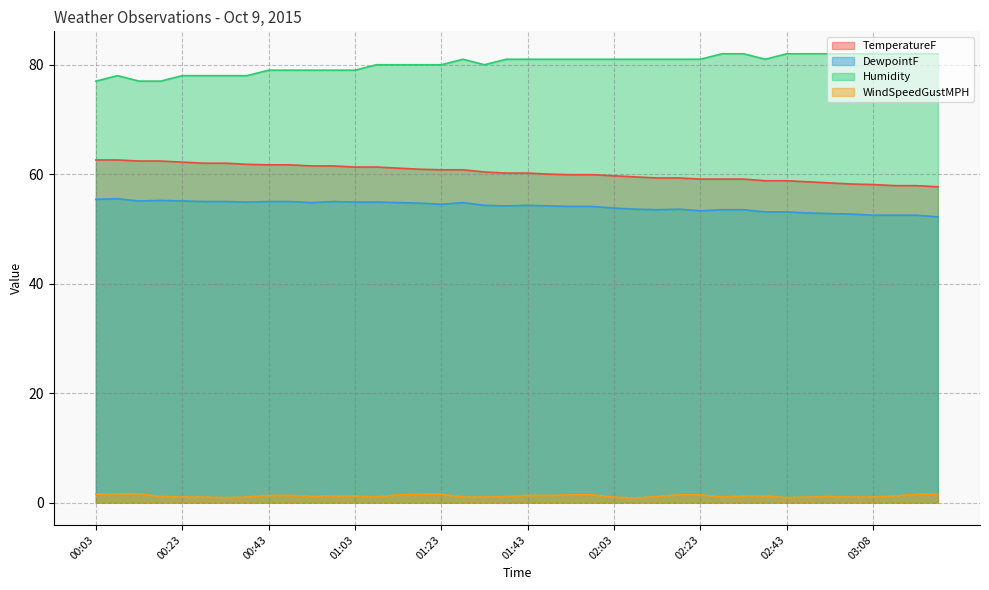

Read the TemperatureF value at 01:23.

60.8